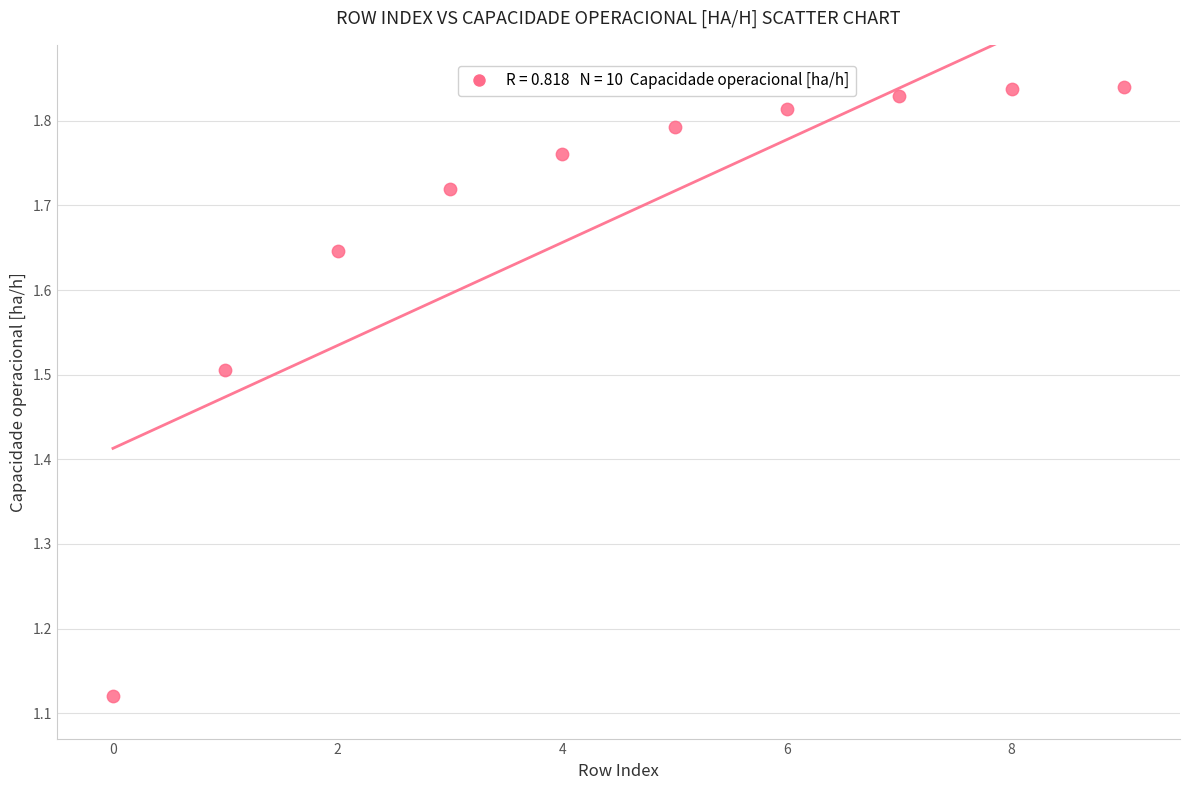

What is the range of Y values (max minus min)?

0.7